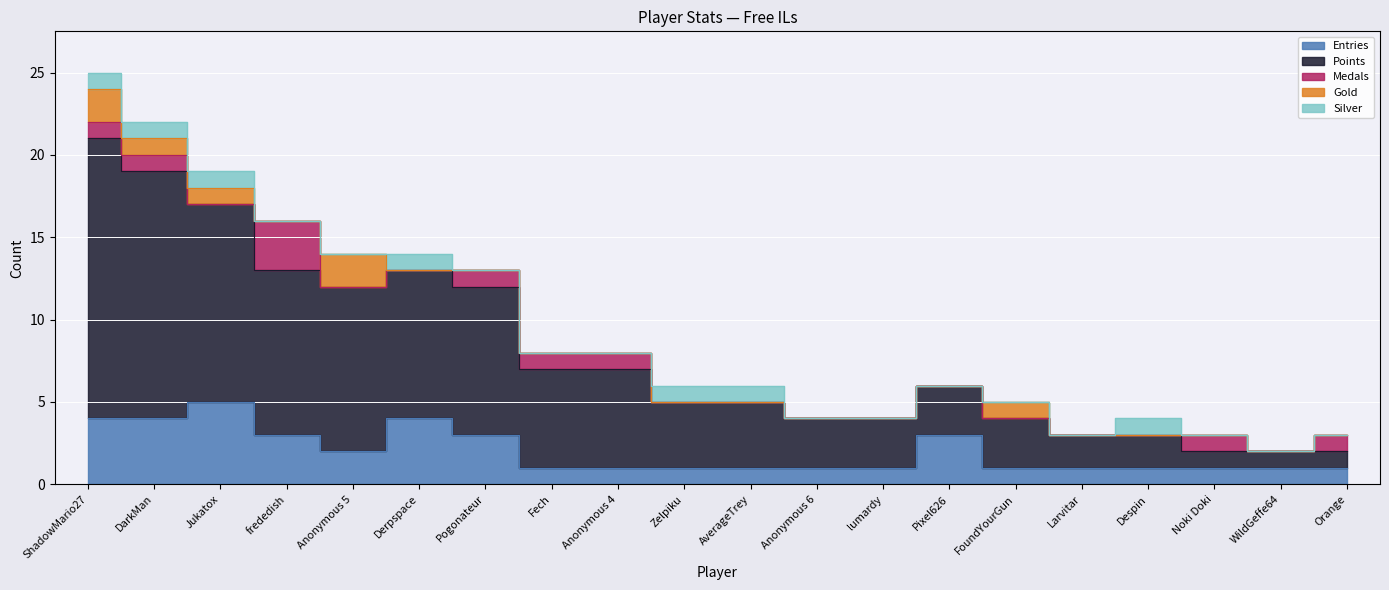

Is the value of Gold at lumardy greater than the value of Medals at Anonymous 6?

No